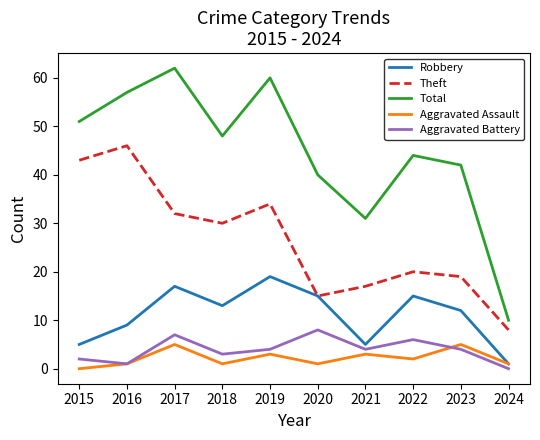

The Robbery series shows 18 at 2023. True or false?

False